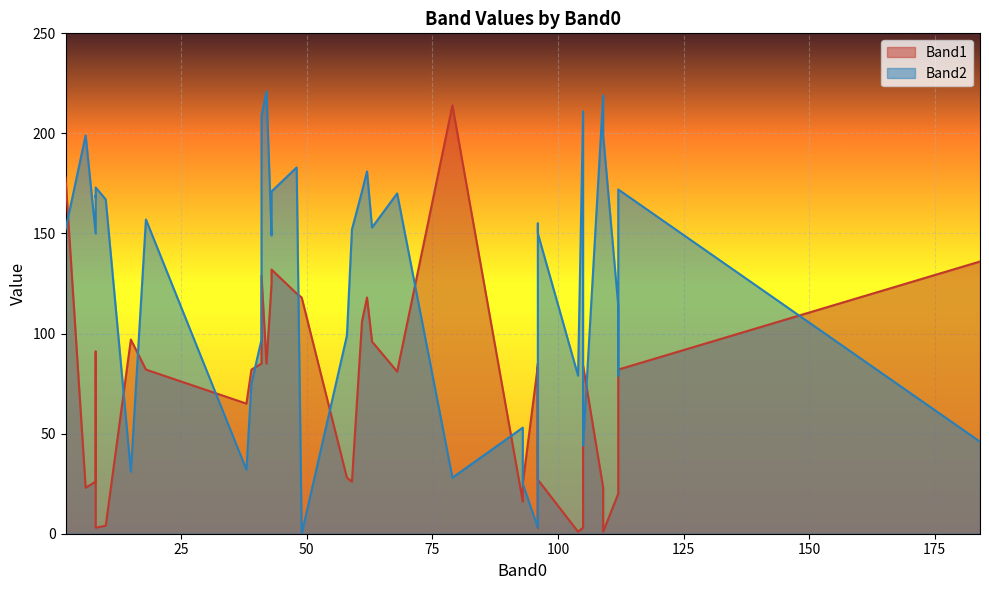

What is the difference between the Band2 values at 11 and 17?

9